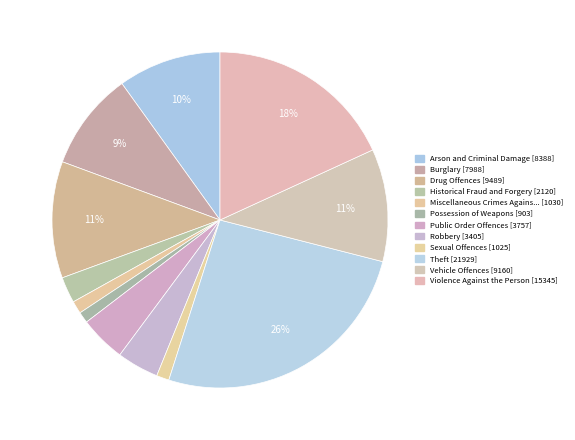

Count the number of slices in the pie.

12